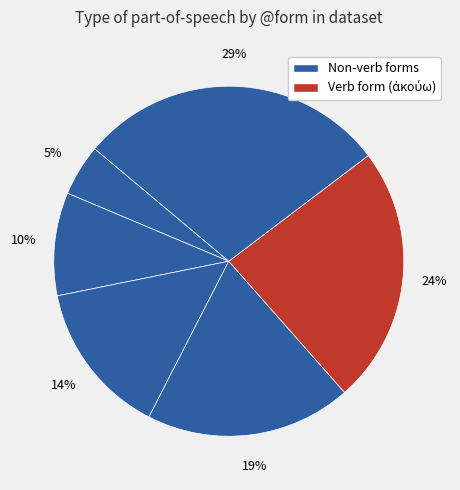

Count the number of slices in the pie.

6